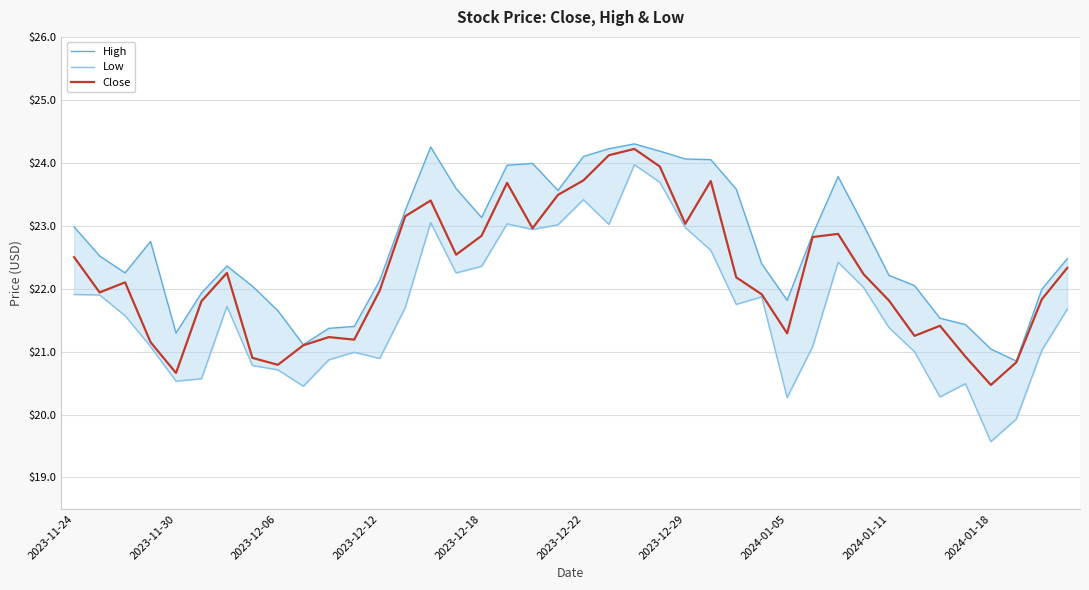

True or false: Low and Close intersect in this chart.

False